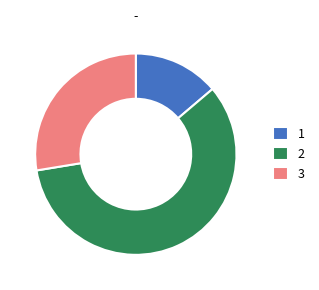

Which slice represents more than half of the pie?

2